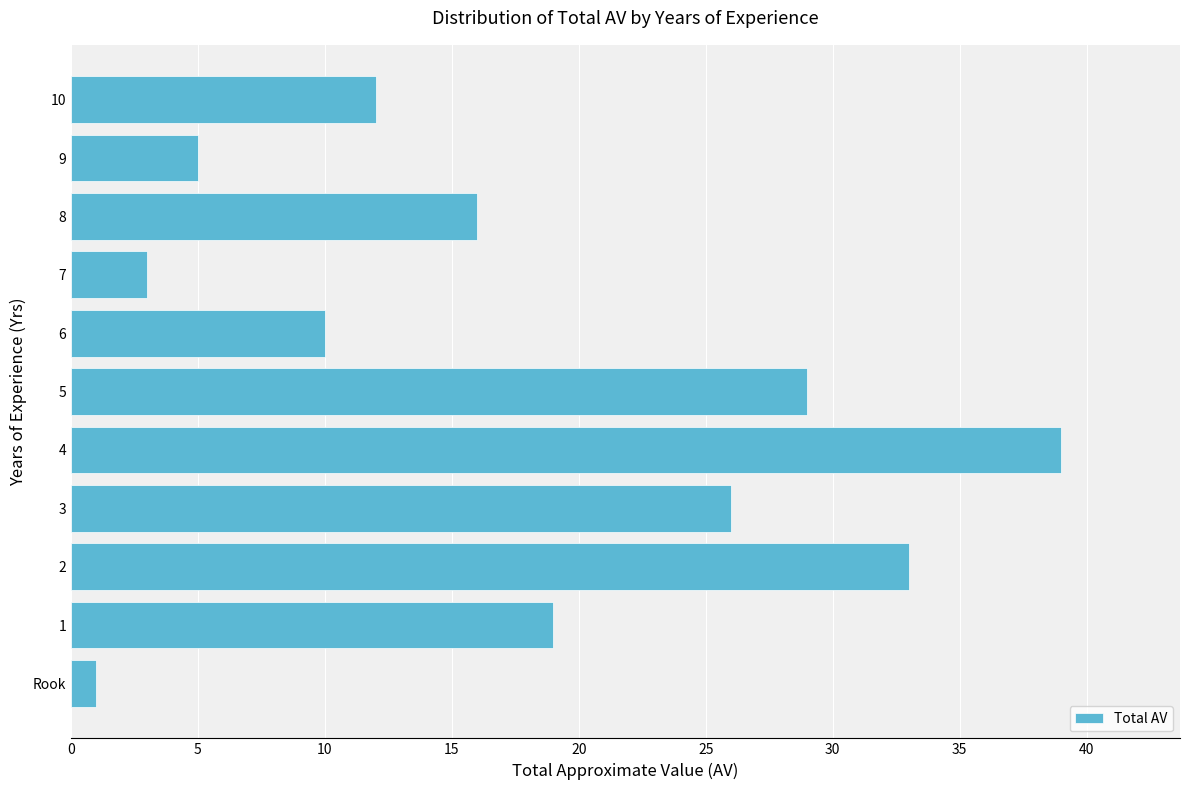

Does the chart contain stacked bars?

No